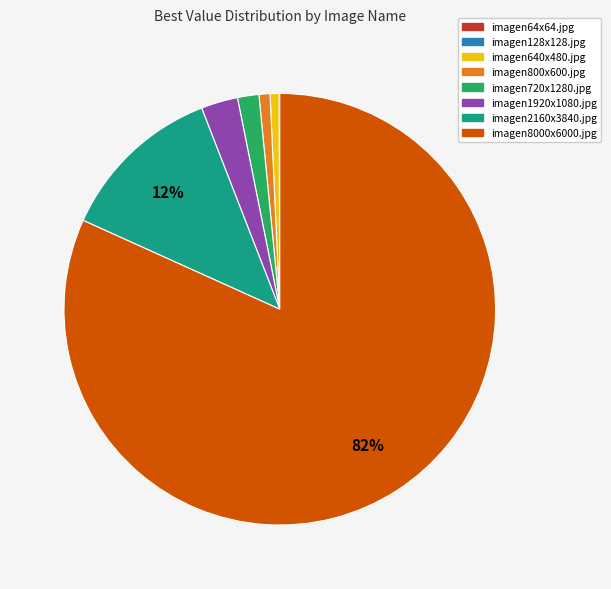

Which slice represents more than half of the pie?

imagen8000x6000.jpg